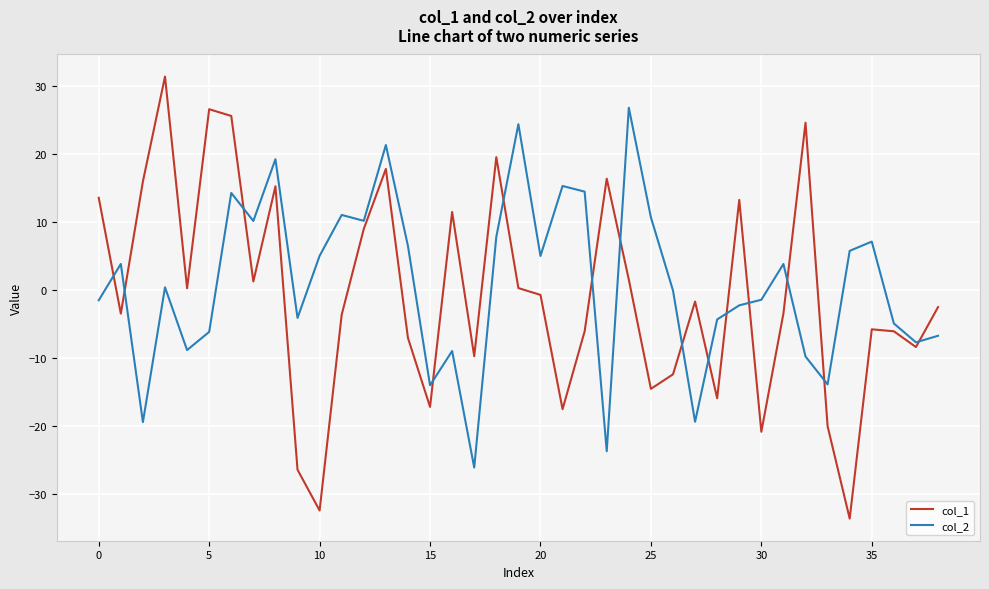

What is the maximum value for col_1?

31.5